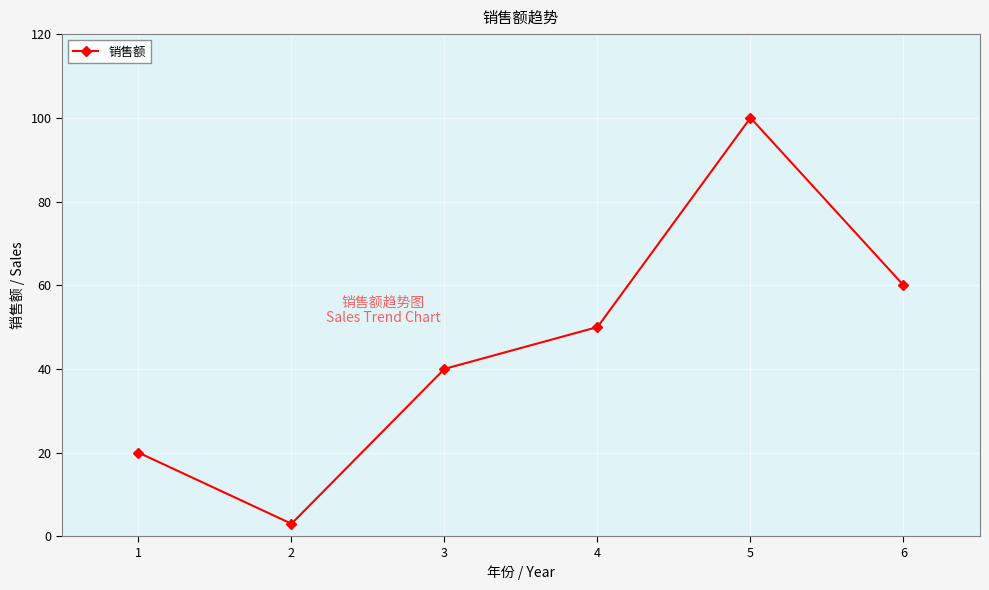

What is the ratio of the value at 5 to the value at 4?

2.0